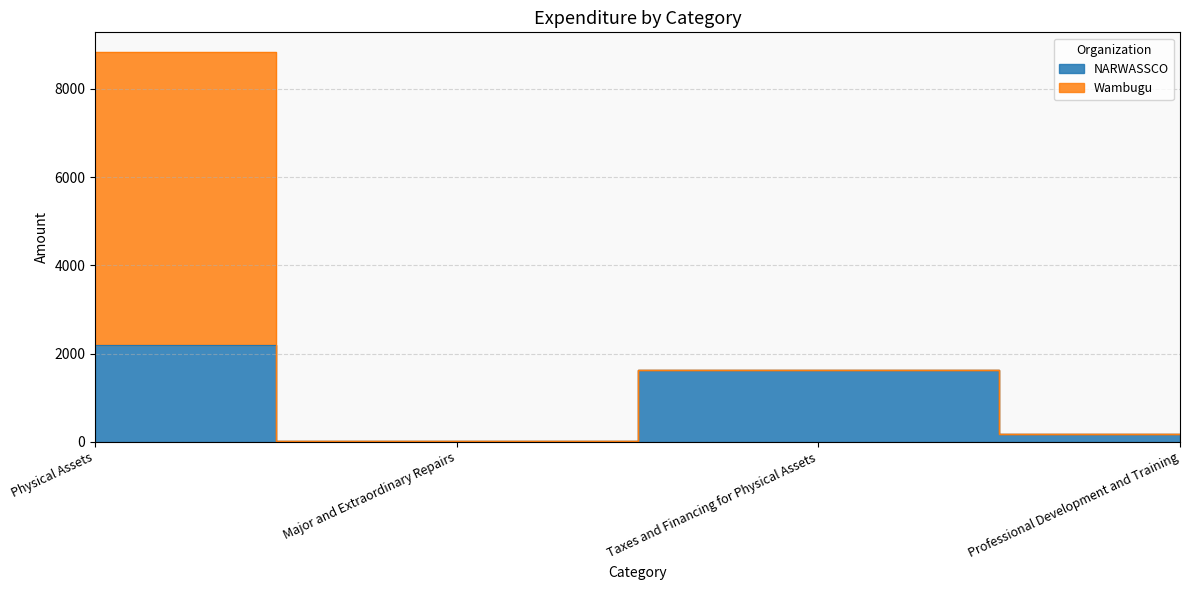

True or false: NARWASSCO and Wambugu cross at least once.

False